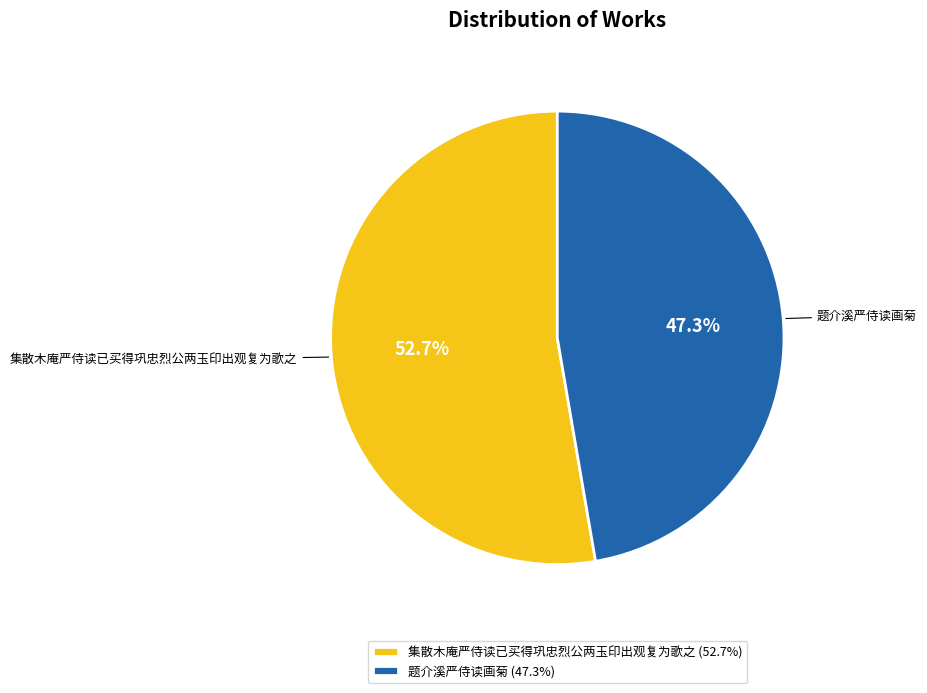

Rank the categories by value from highest to lowest.

集散木庵严侍读已买得巩忠烈公两玉印出观复为歌之, 题介溪严侍读画菊